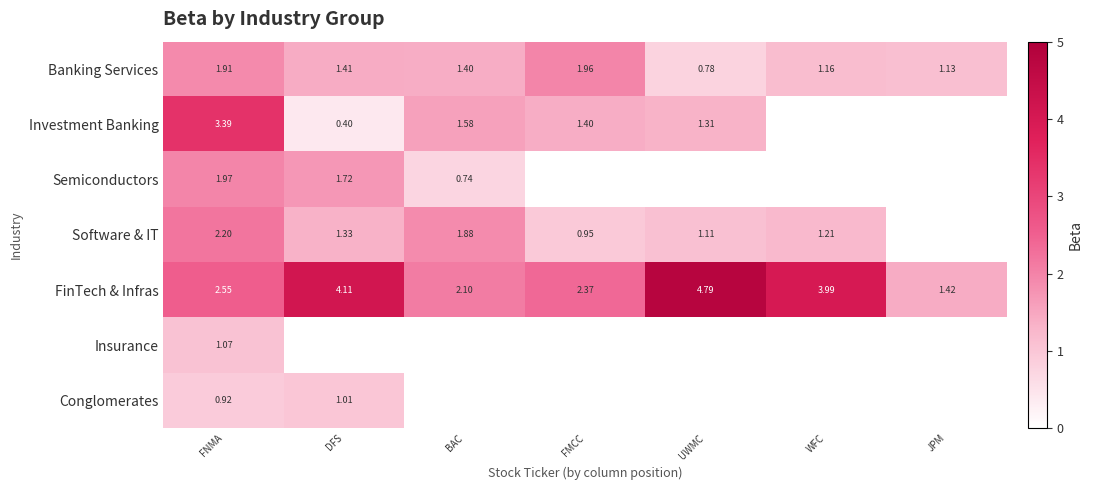

At which label does Software & IT reach its minimum?

FMCC